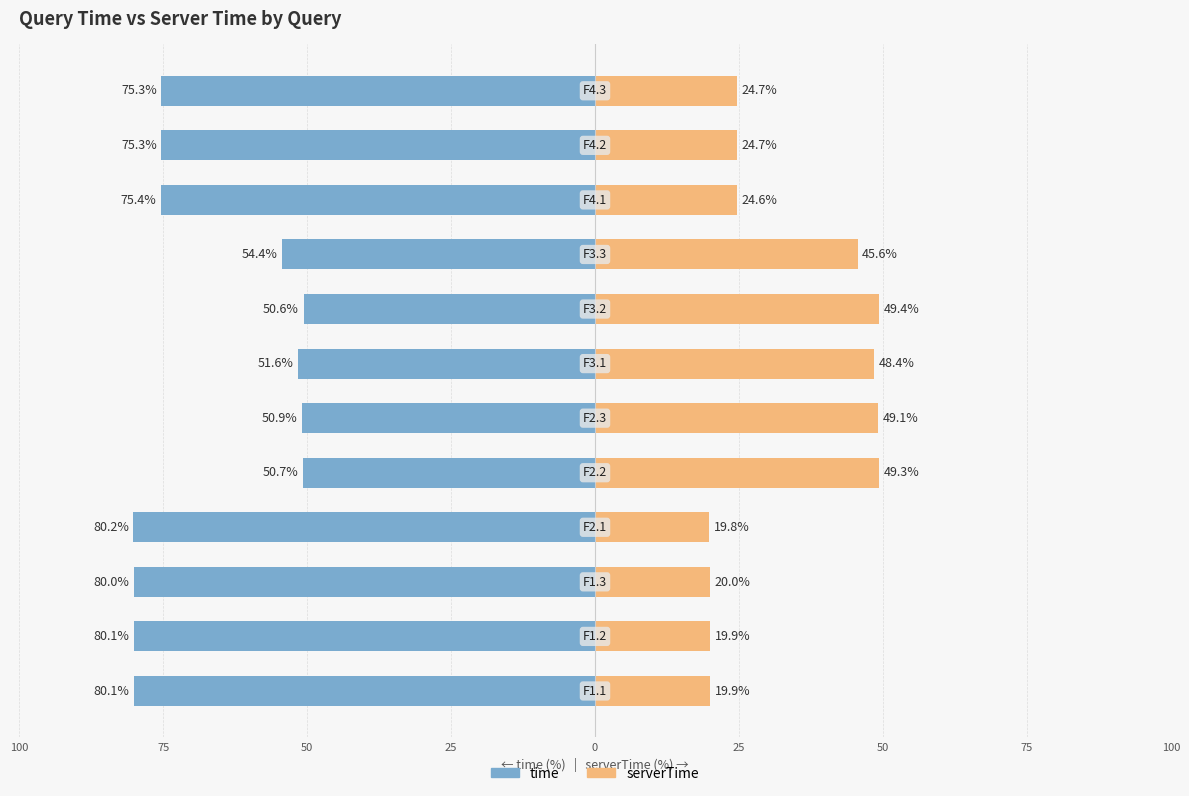

What is the maximum value for serverTime?

49.4